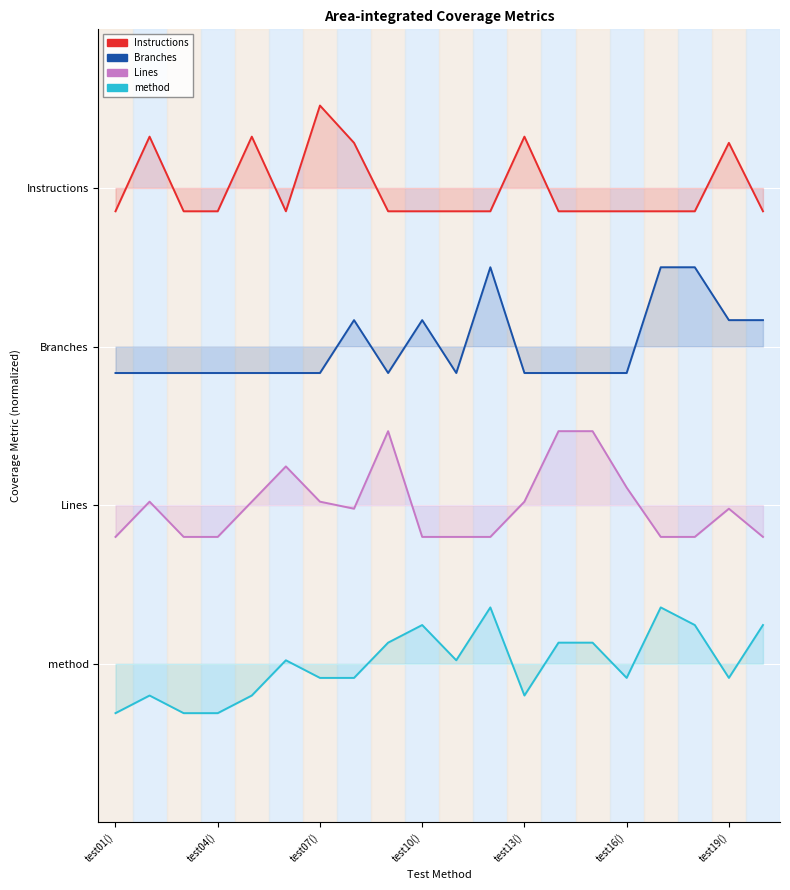

How many categories are shown in the chart?

20